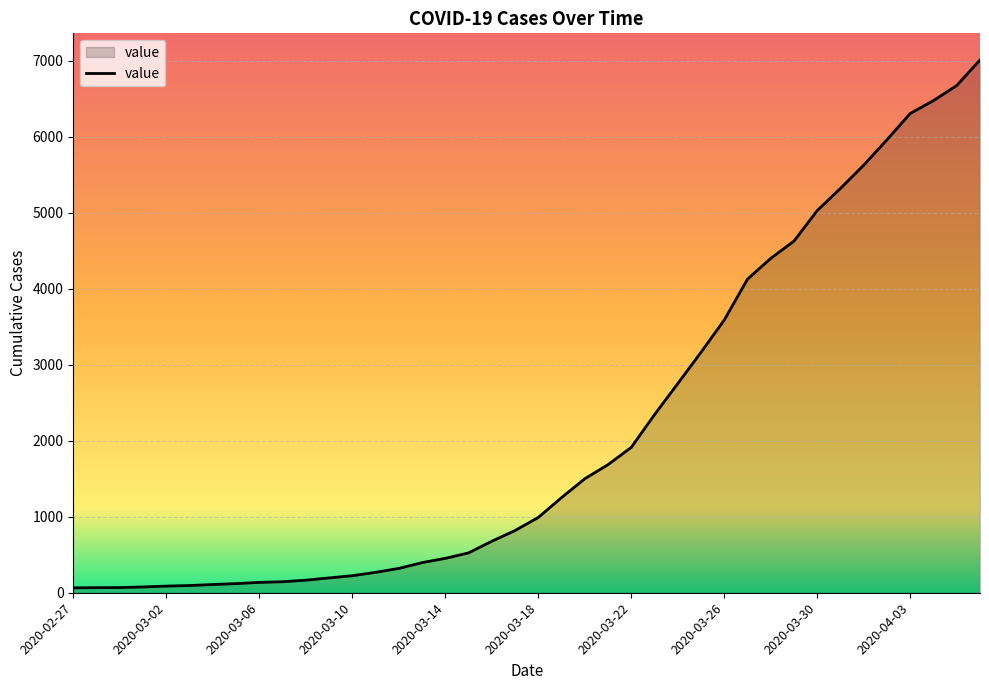

What is the difference between the maximum and minimum values?

6944